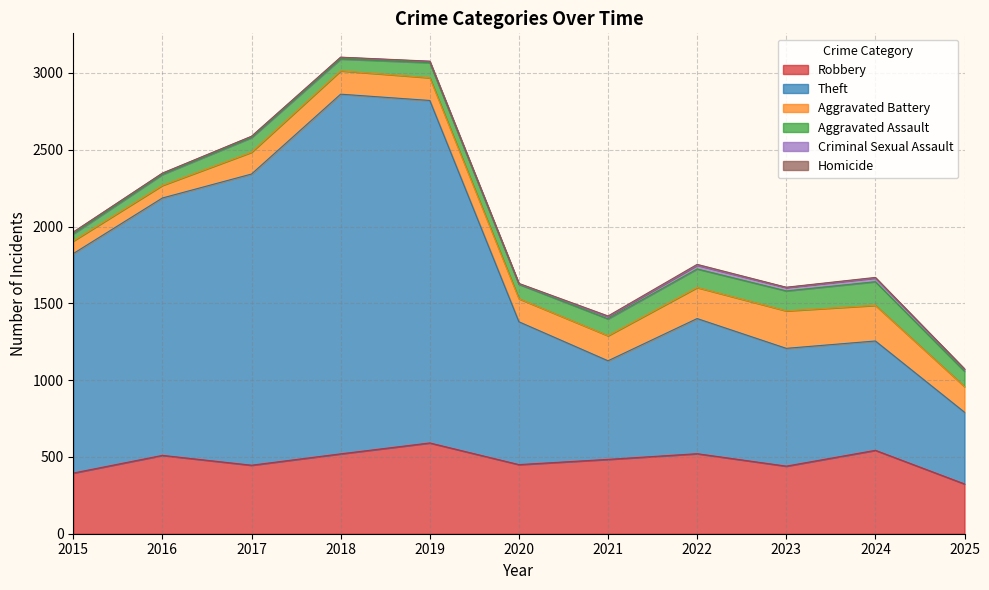

What is the difference between the second highest and minimum values in the Robbery series?

219